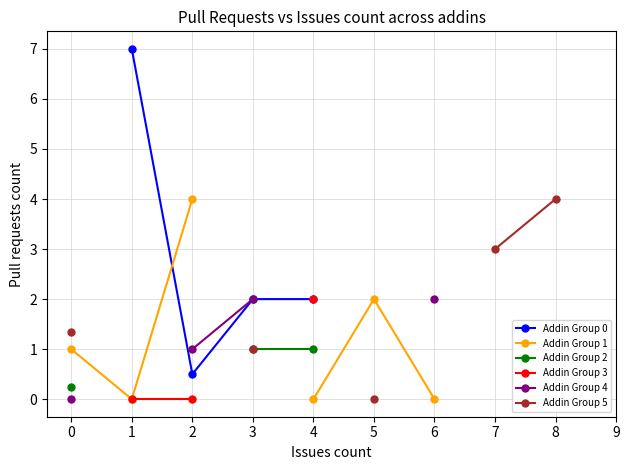

At which category does Addin Group 1 reach its first local valley?

1